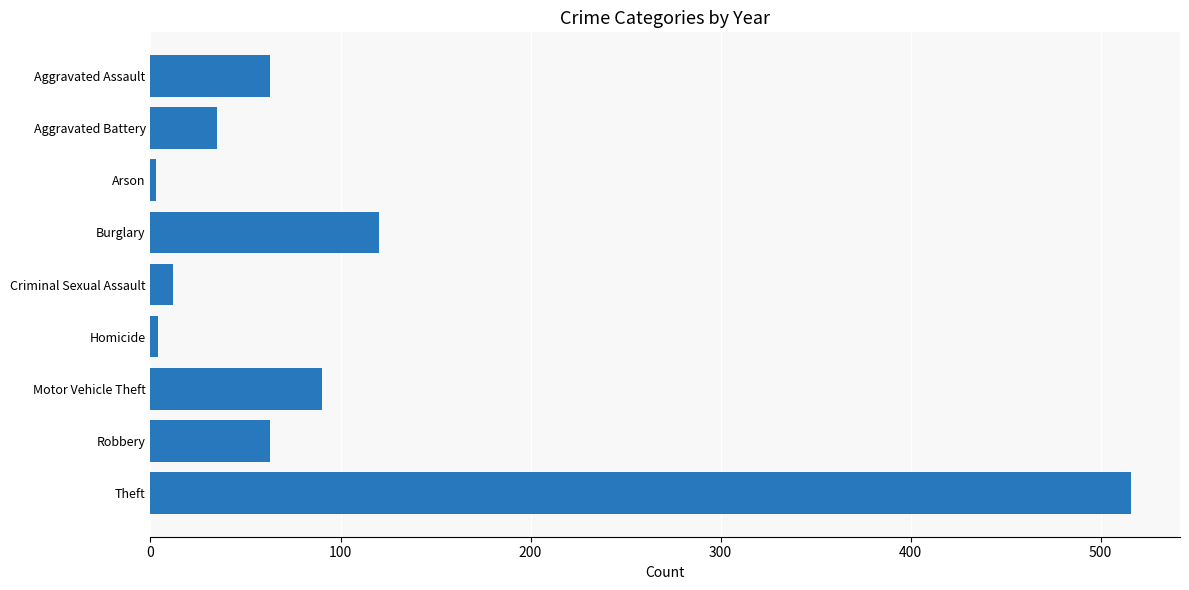

True or false: the data shows 17 at Aggravated Battery.

False